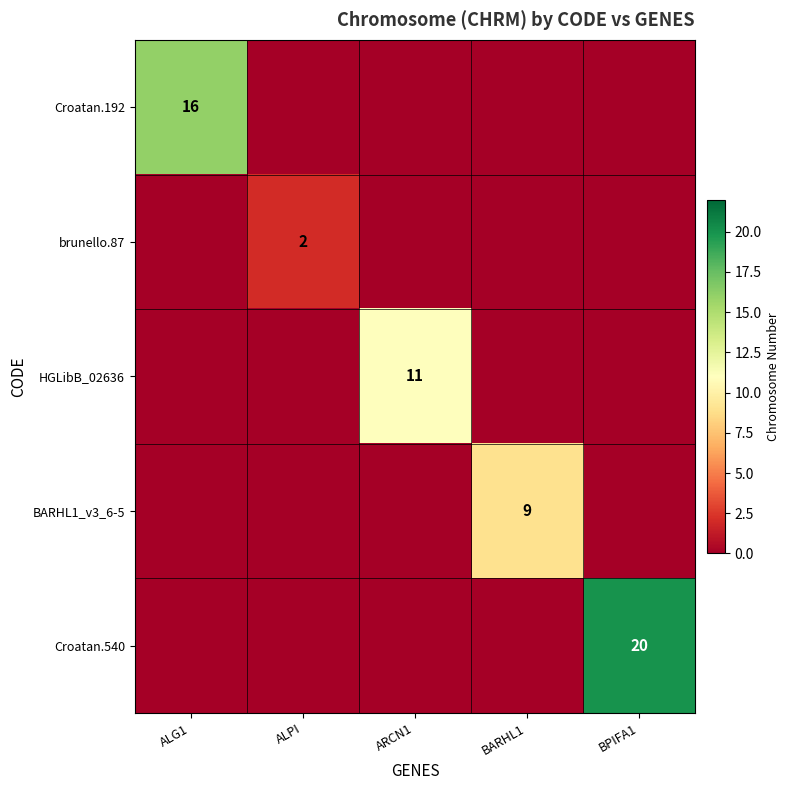

At which label does HGLibB_02636 reach its peak?

ARCN1